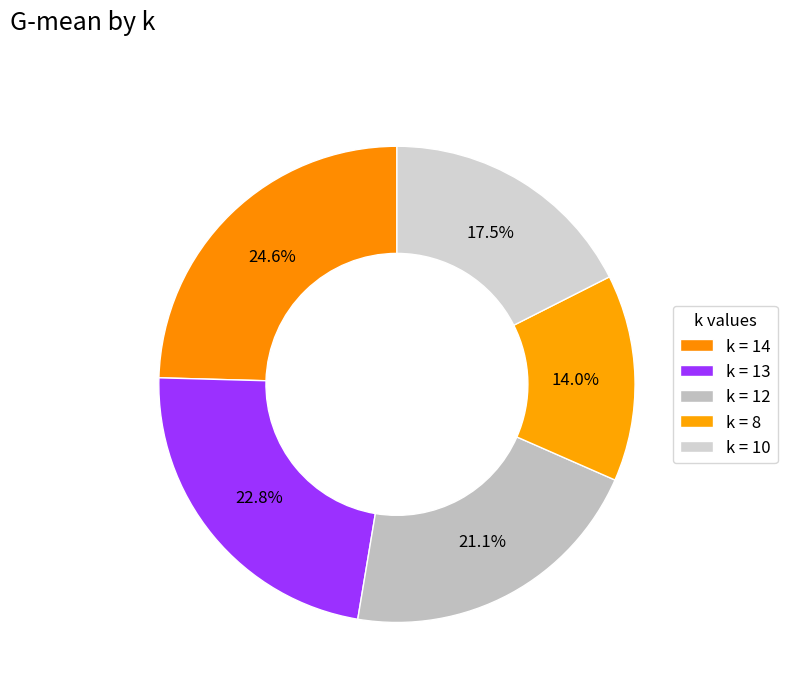

How many slices are in this pie chart?

5